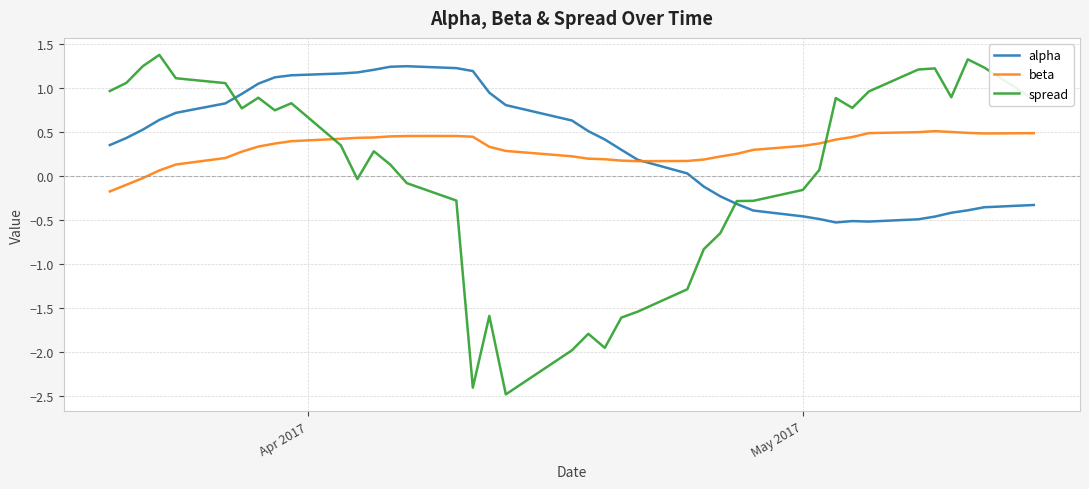

Which series ends up on top after the final intersection of spread and beta?

spread